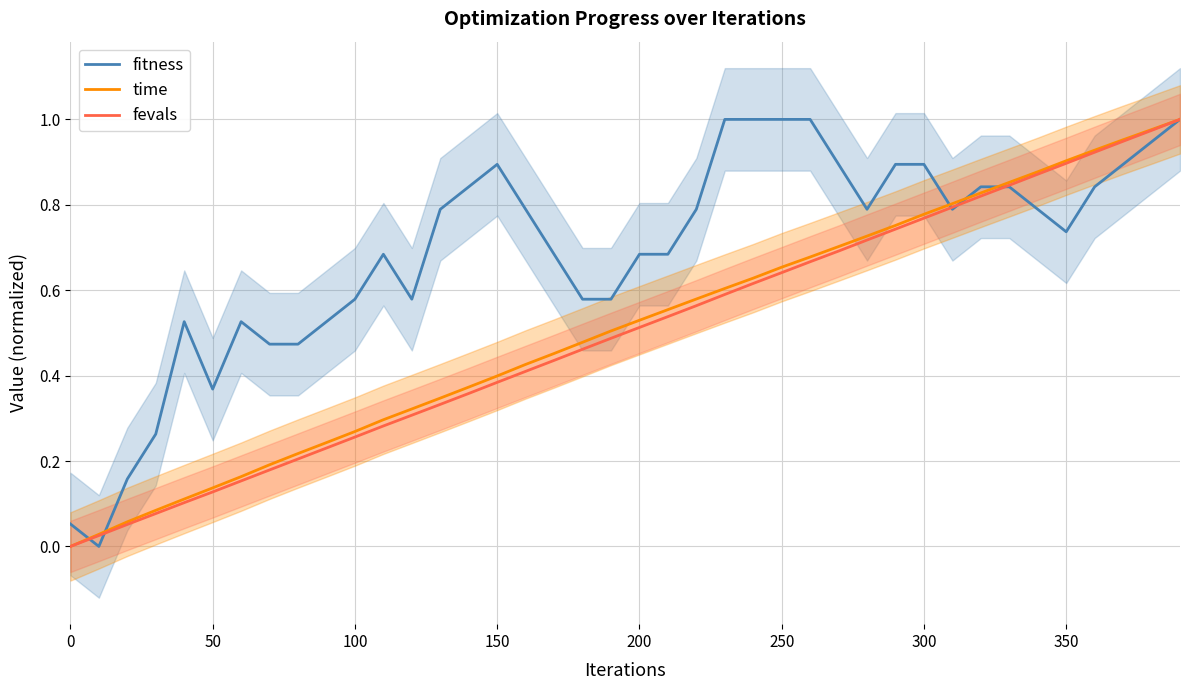

How many series are shown in this chart?

3